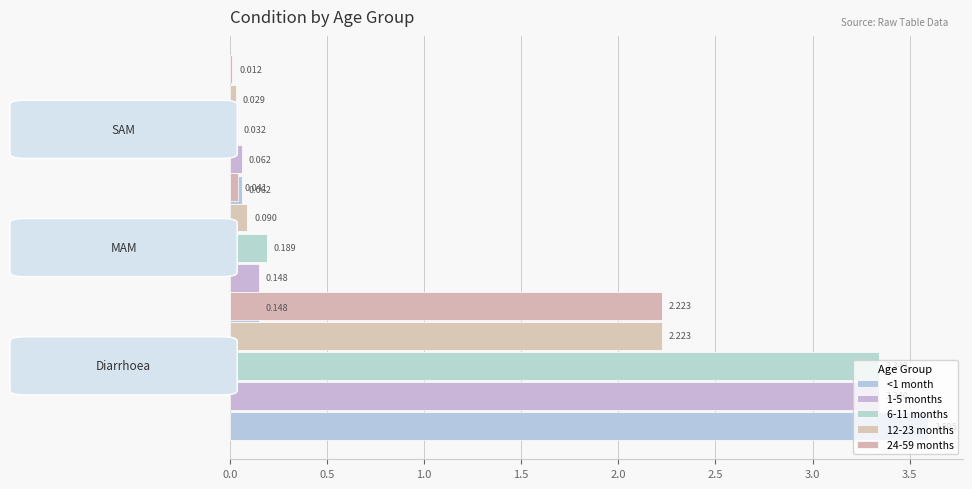

Is it true that 6-11 months equals 0.2 at 0.5?

True